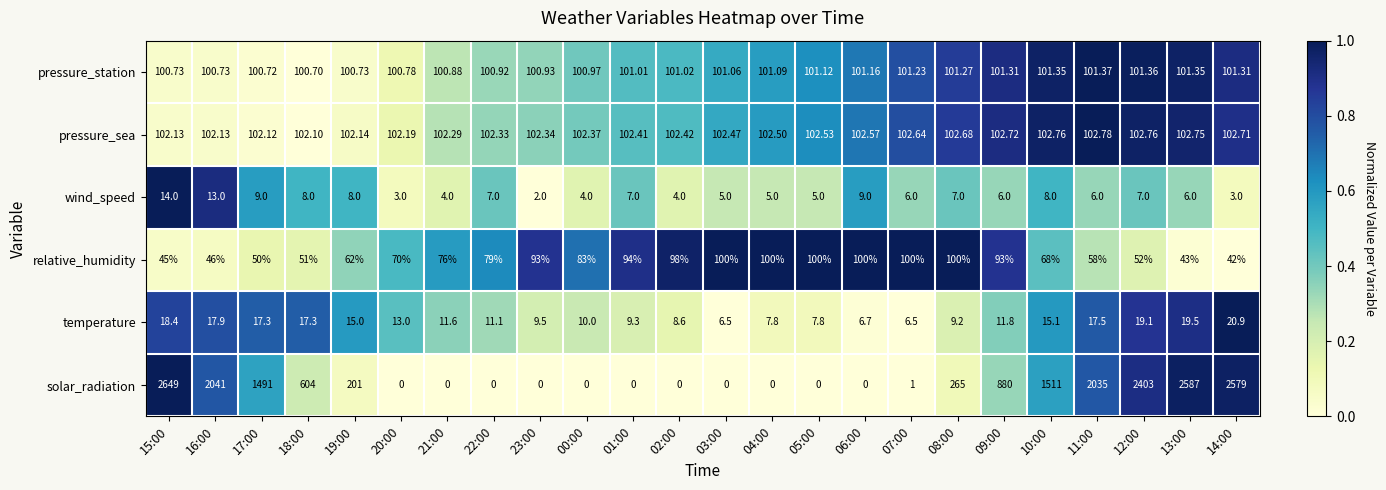

Is the value of wind_speed at 16:00 greater than the value of pressure_station at 17:00?

No